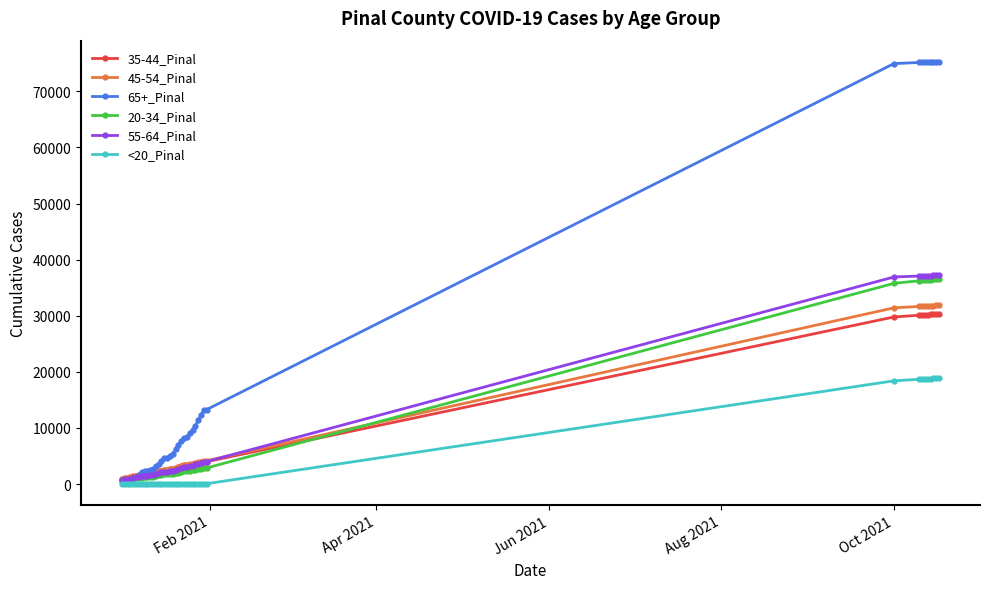

Which series has the largest total across all categories?

65+_Pinal